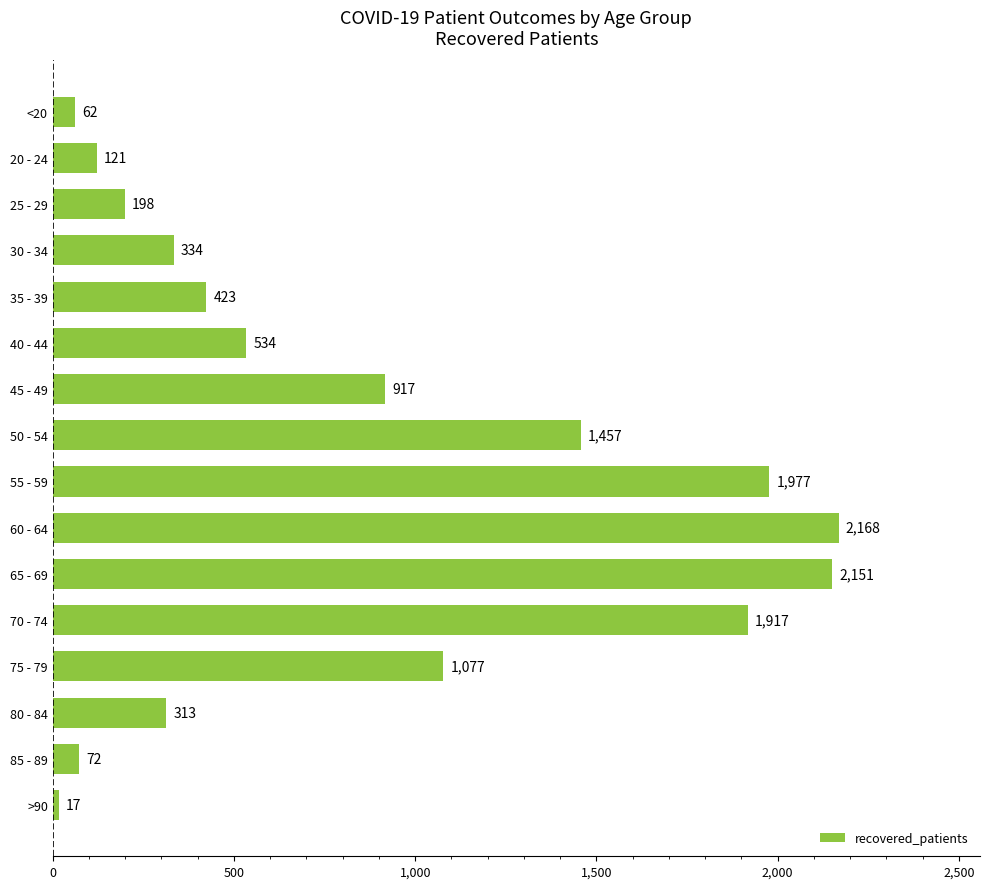

At which category does the chart reach its peak across all series?

60 - 64